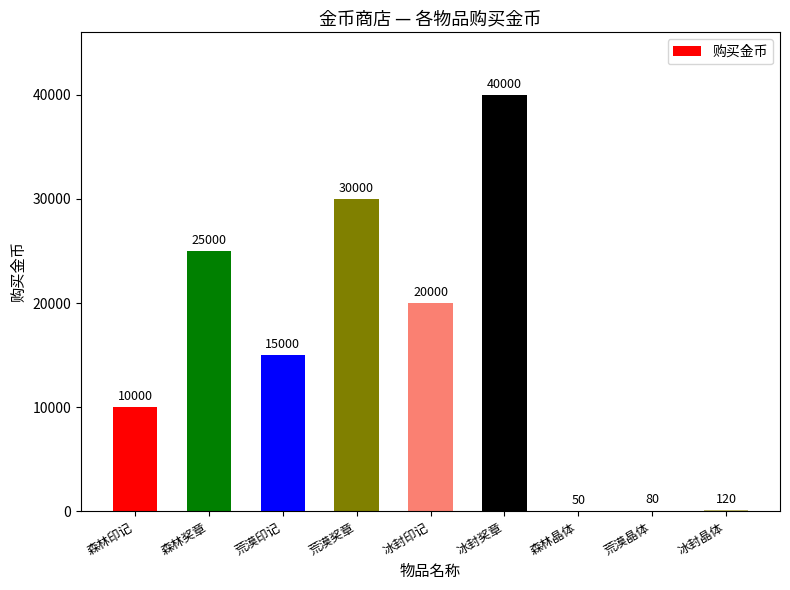

What is the maximum value shown in the chart?

40000